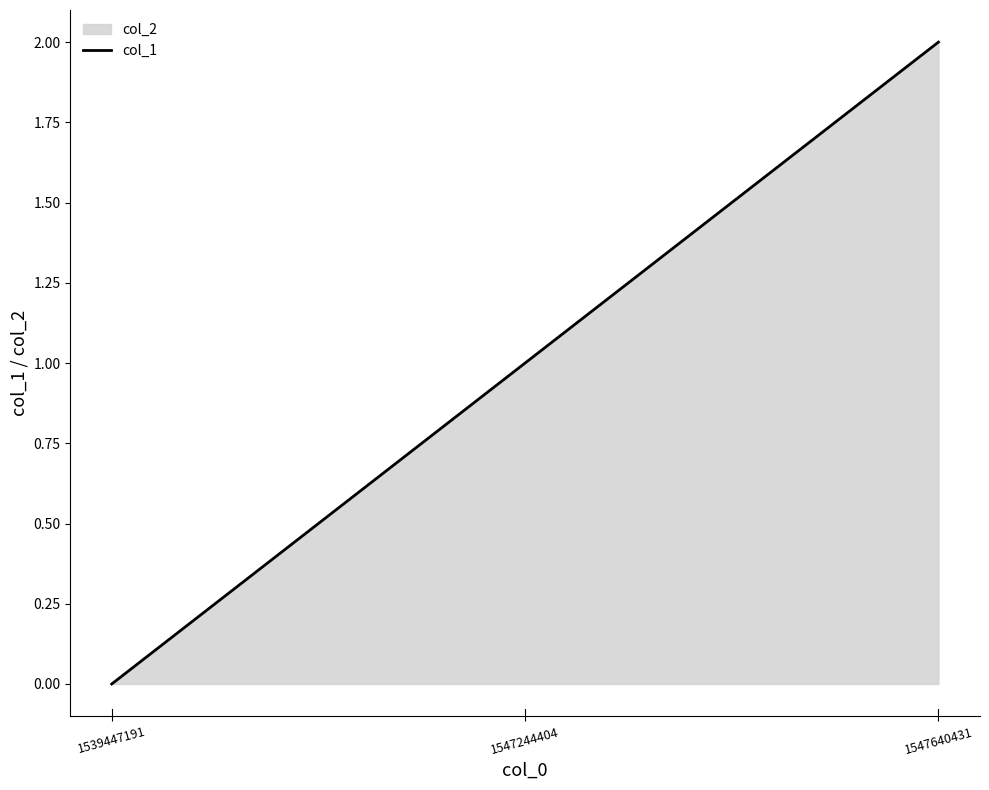

At which label is the value closest to 1?

1547244404